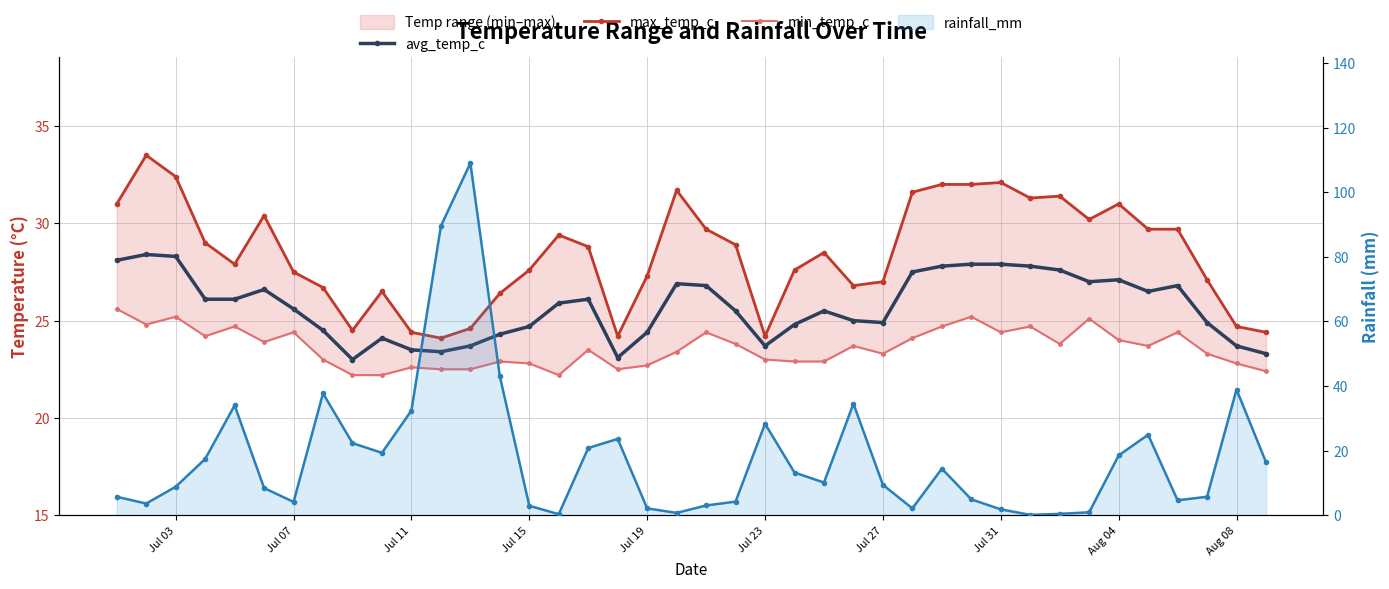

After their last crossing, which series has the higher values: min_temp_c or rainfall_mm?

min_temp_c